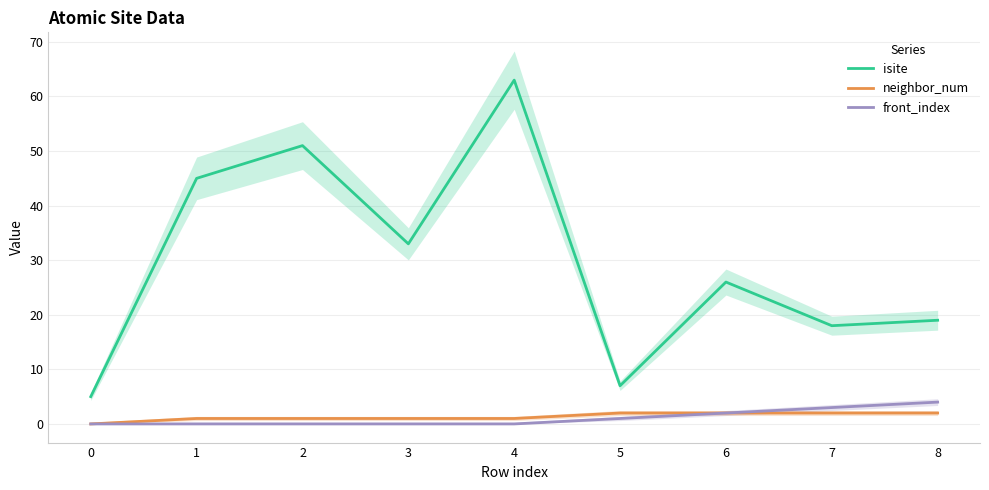

What is the spread (max minus min) of values at 7?

16